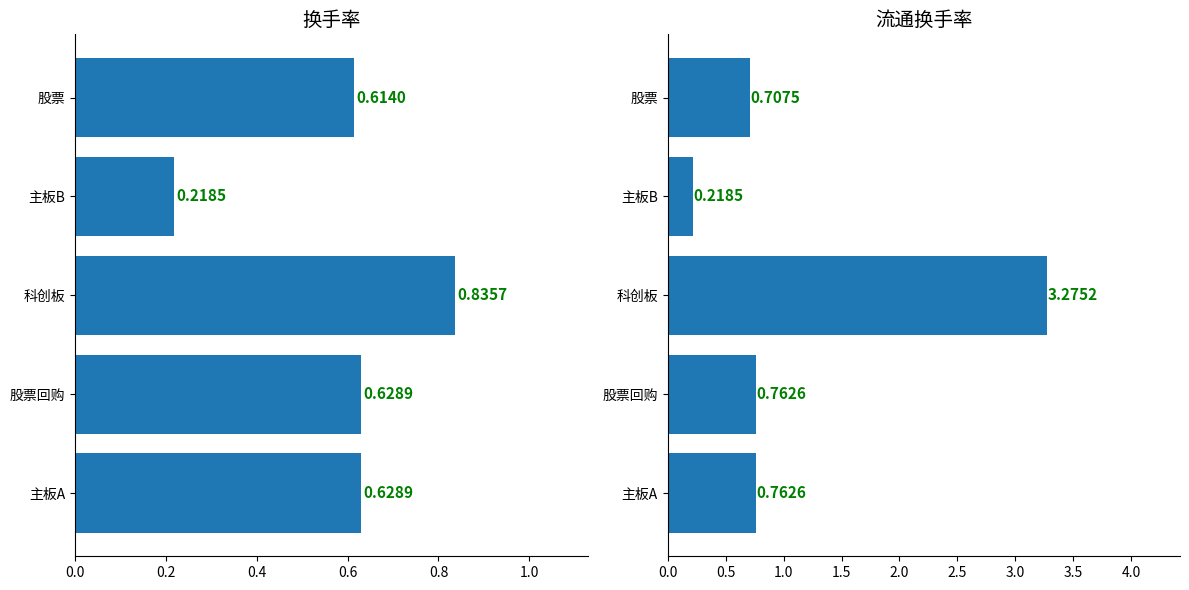

At how many categories does at least one series exceed 0?

5